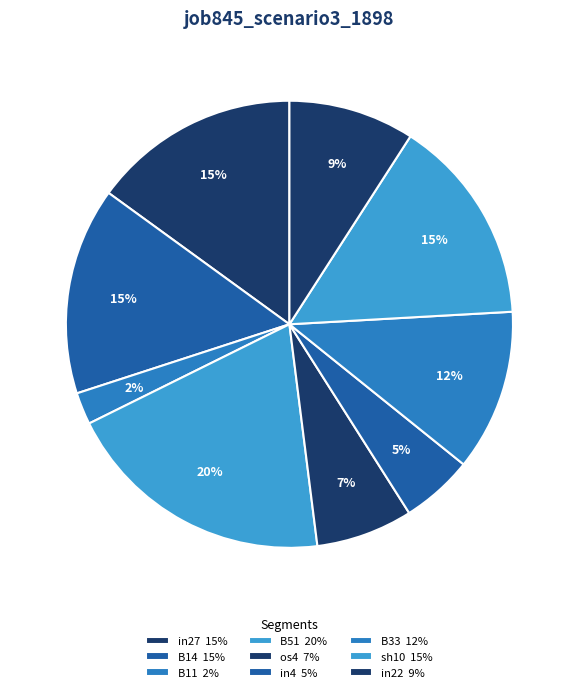

To the nearest percent, what is the average slice percentage?

11%